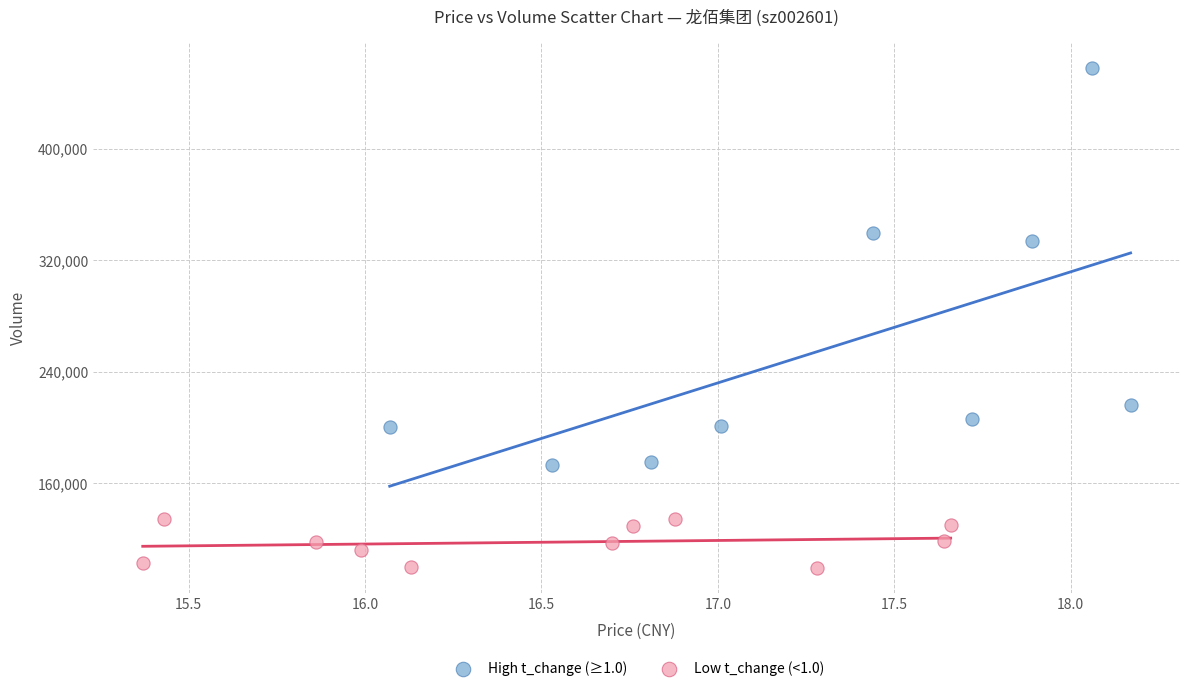

Which series contains the lowest Y value?

Low t_change (<1.0)